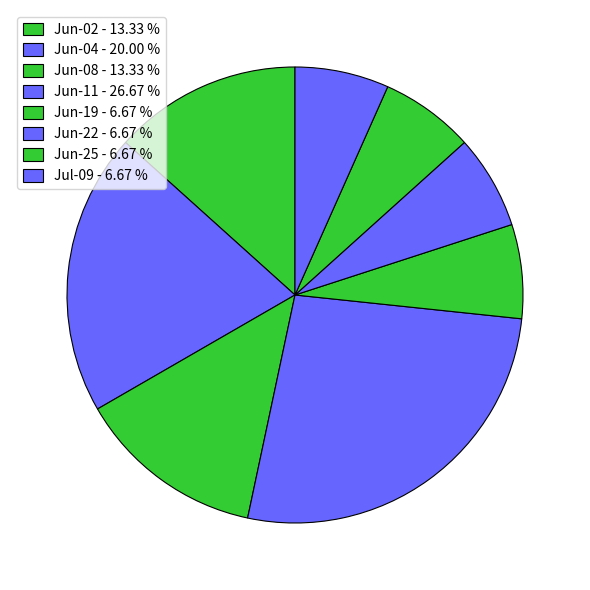

Count the number of slices in the pie.

8